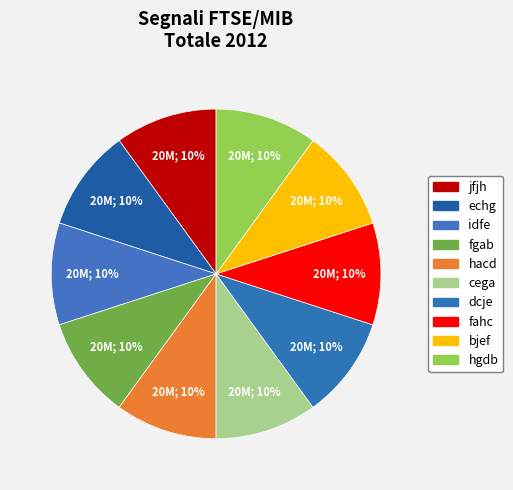

The hacd slice represents 18% of the pie. True or false?

False